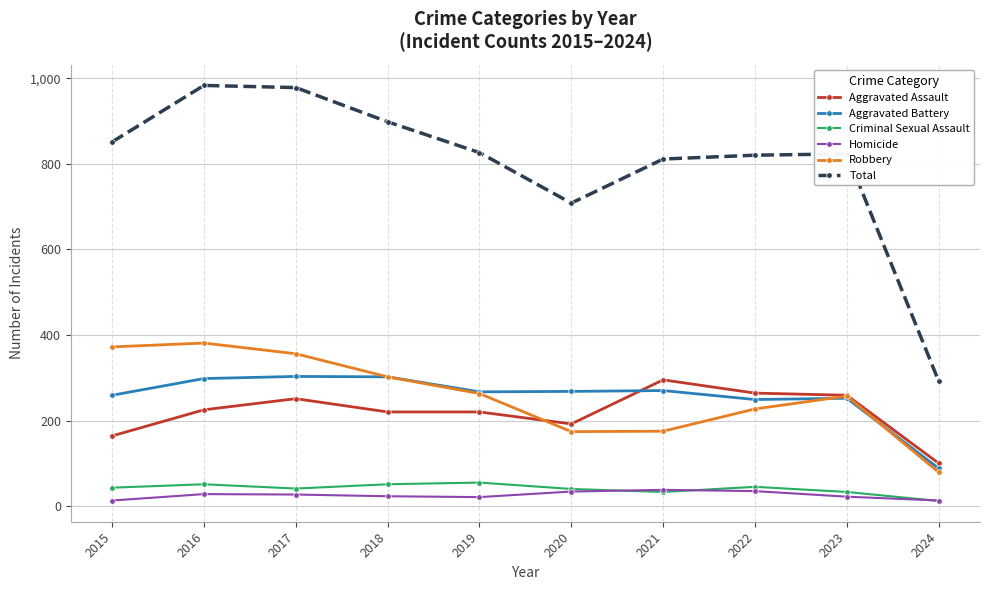

What is the lowest value of the Total series?

292